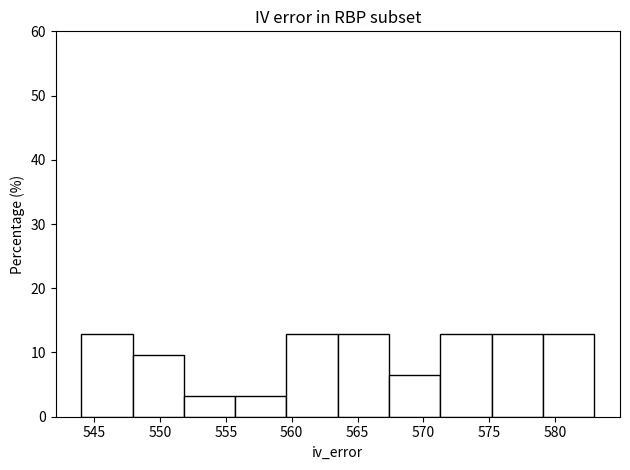

Reading left to right, list every bar in this chart as the range it spans on the x-axis followed by its height. Neither the bar edges nor the heights are printed on the chart, so give them approximately, as read against the axes.

544.0 to 547.9: 13
547.9 to 551.8: 10
551.8 to 555.7: 3
555.7 to 559.6: 3
559.6 to 563.5: 13
563.5 to 567.4: 13
567.4 to 571.3: 6
571.3 to 575.2: 13
575.2 to 579.1: 13
579.1 to 583.0: 13